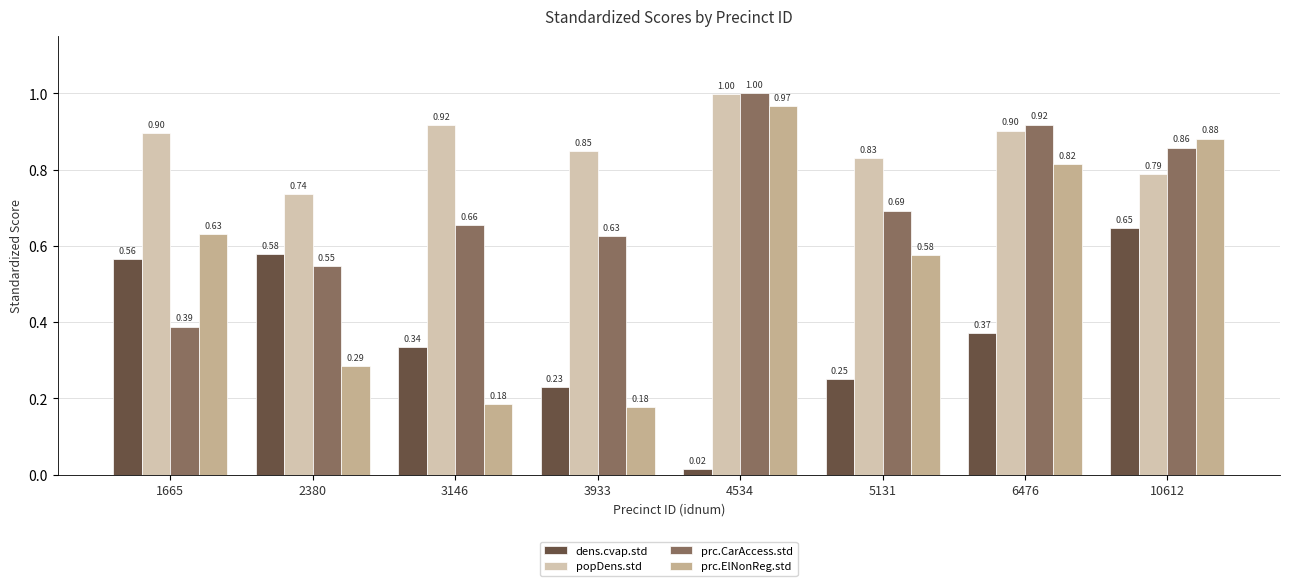

What is the sum of all prc.CarAccess.std values?

5.7